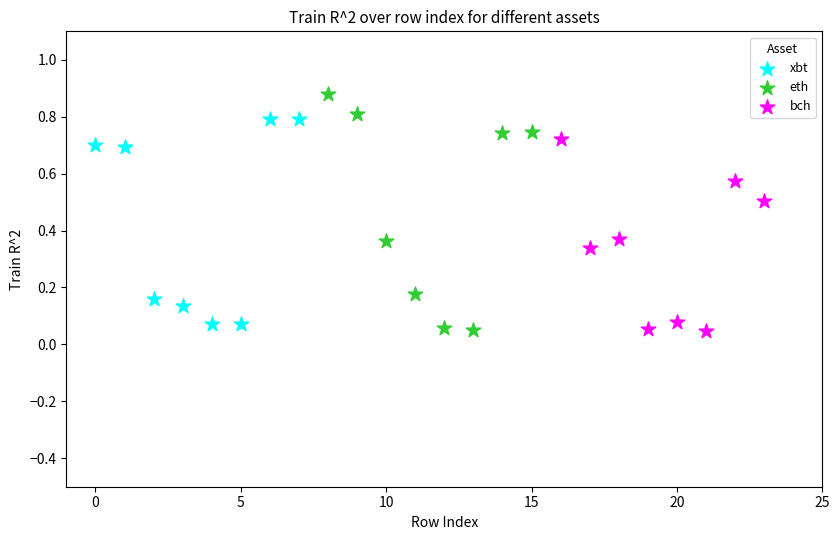

Which series has the widest spread of Y values?

eth